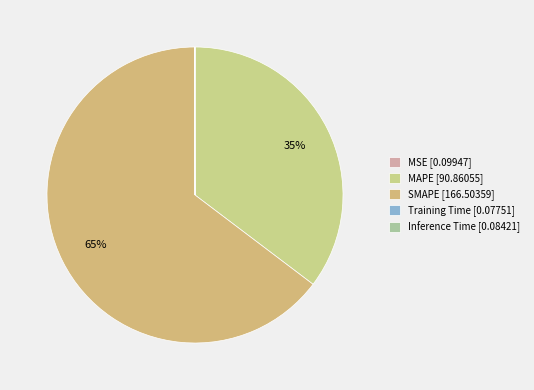

Count the number of slices in the pie.

5